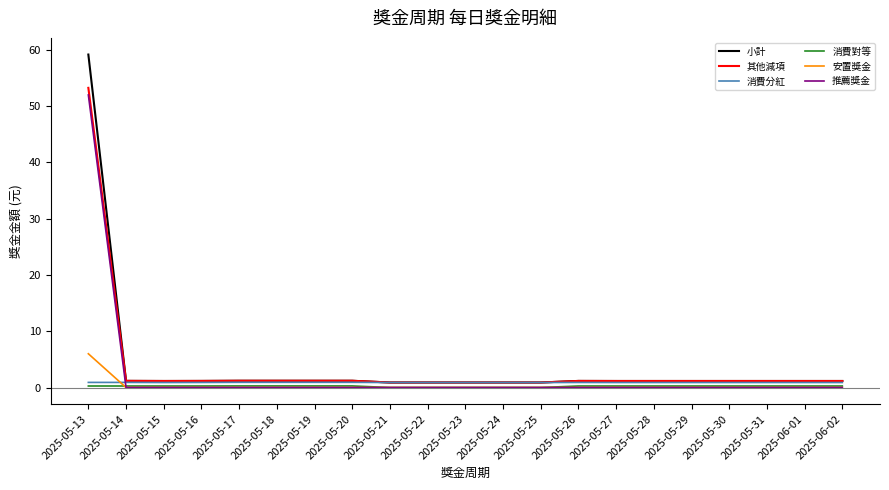

Which category has the highest value in the 其他減項 series?

2025-05-13